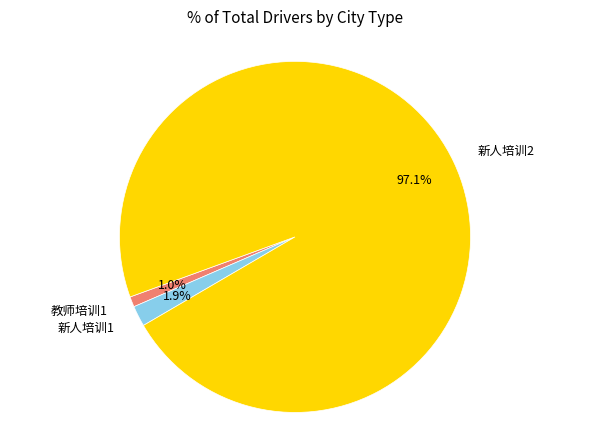

Rank the categories by value from lowest to highest.

教师培训1, 新人培训1, 新人培训2